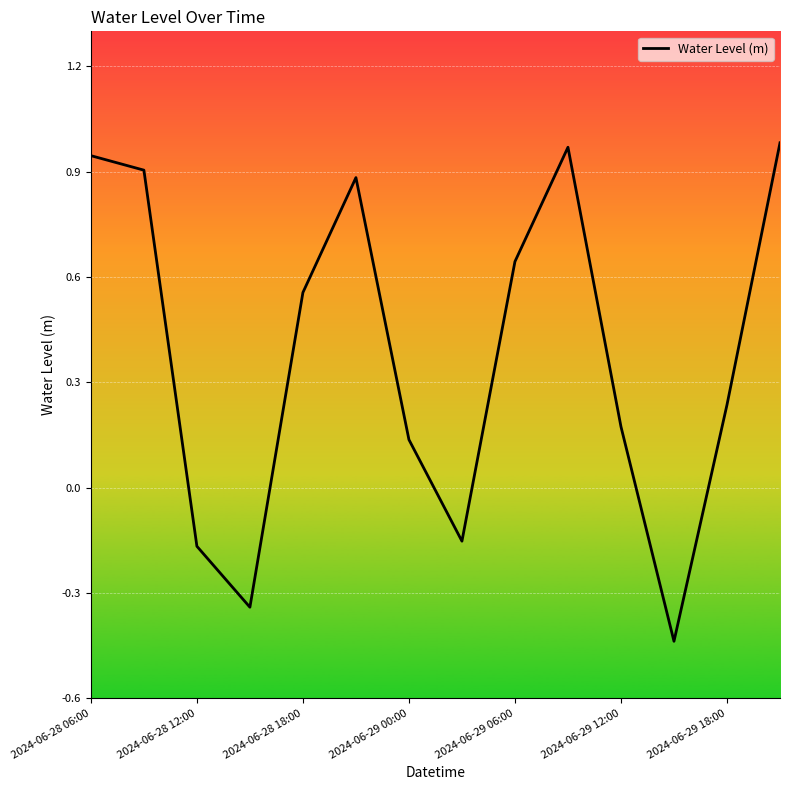

At which category does the chart reach its minimum across all series?

11